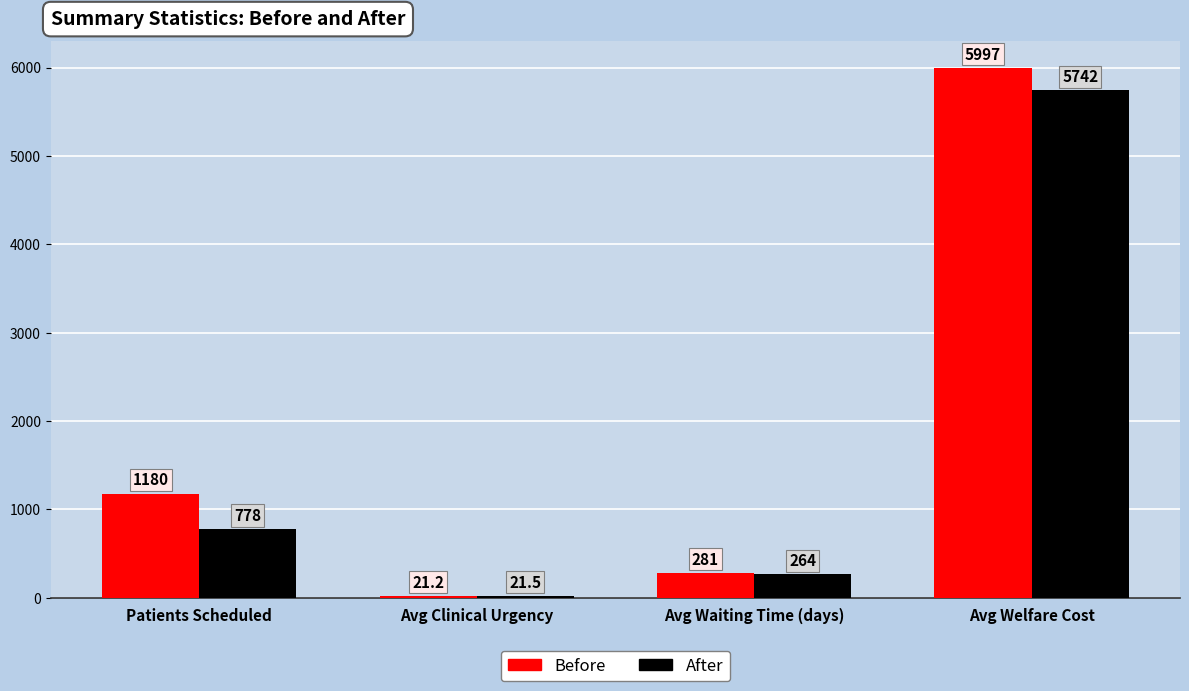

How many groups of bars are there?

4